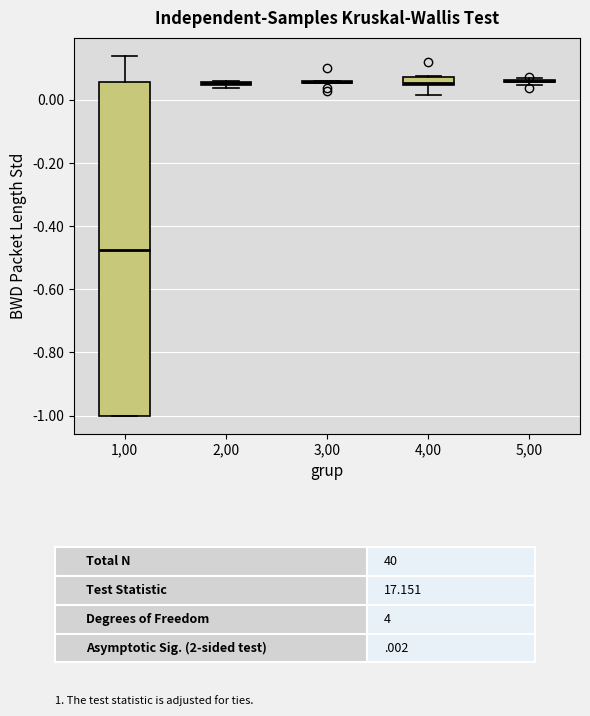

Which box is the tallest, from its lower edge to its upper edge?

1,00